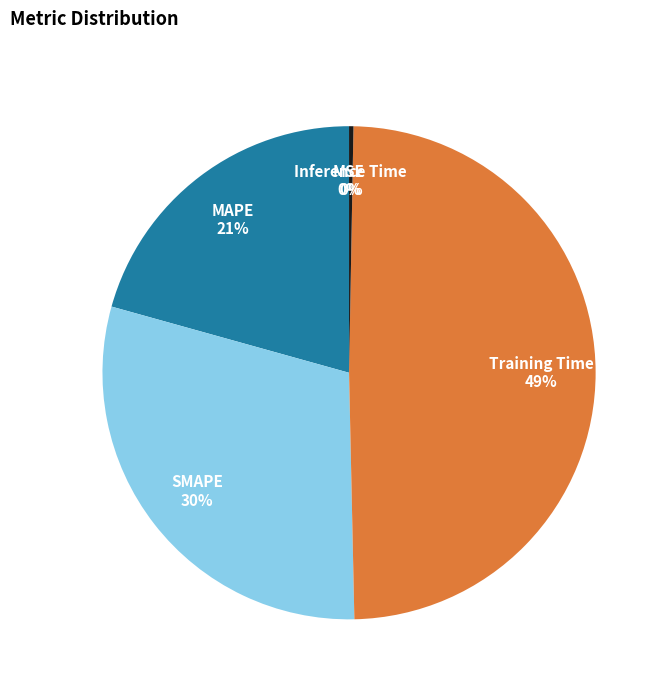

Does SMAPE account for over 50% of the chart?

No